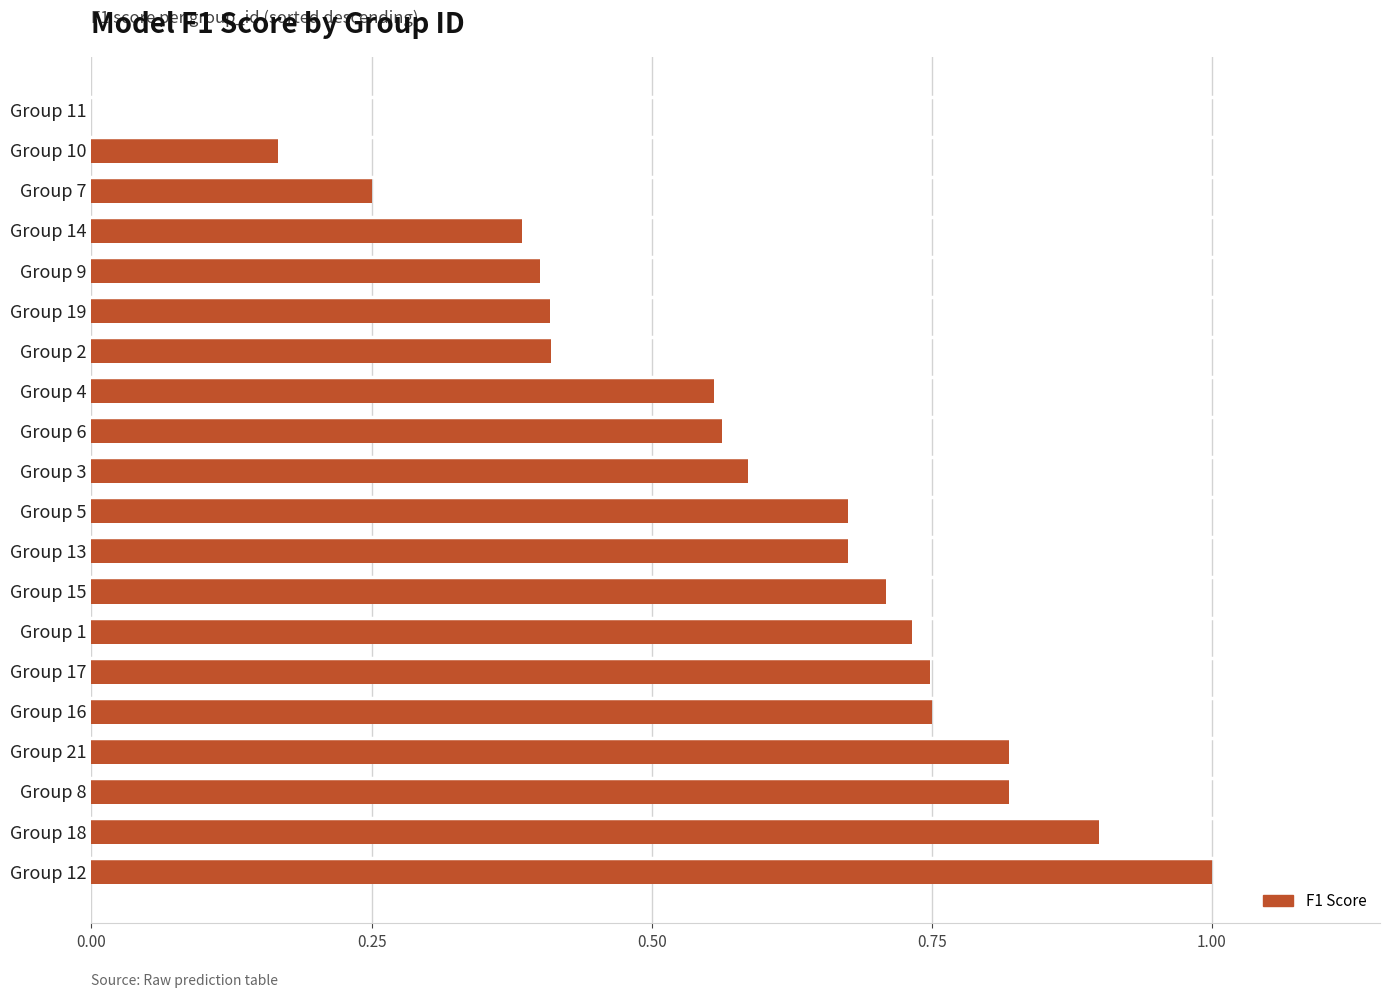

Is it true that the value at Group 5 is 0.7?

True